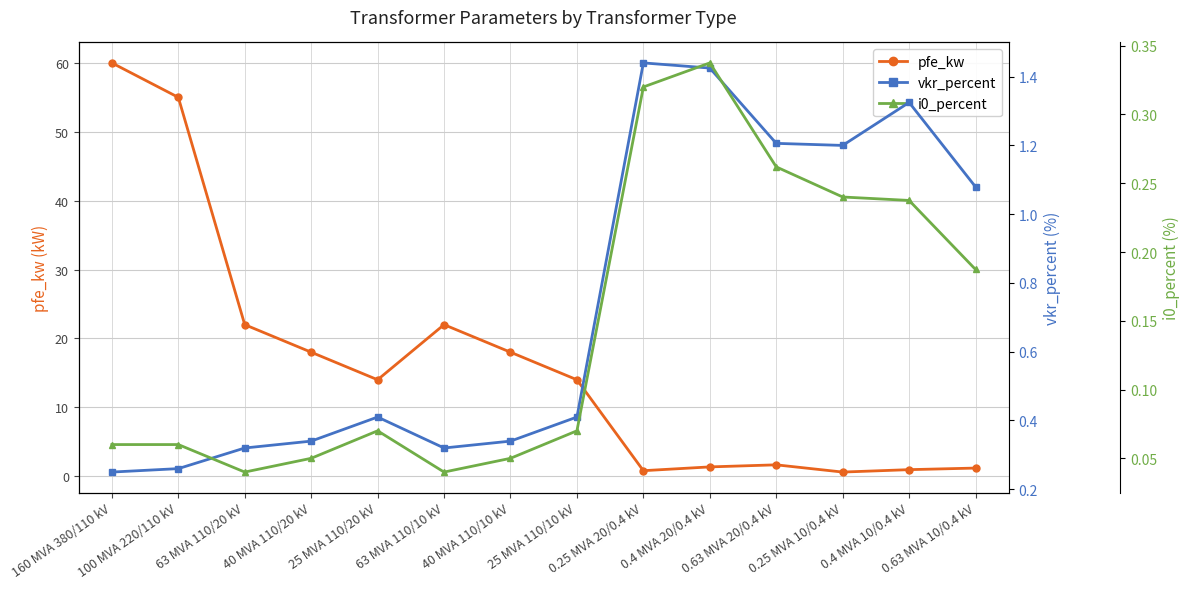

What is the label of the 9th point from the left?

0.25 MVA 20/0.4 kV